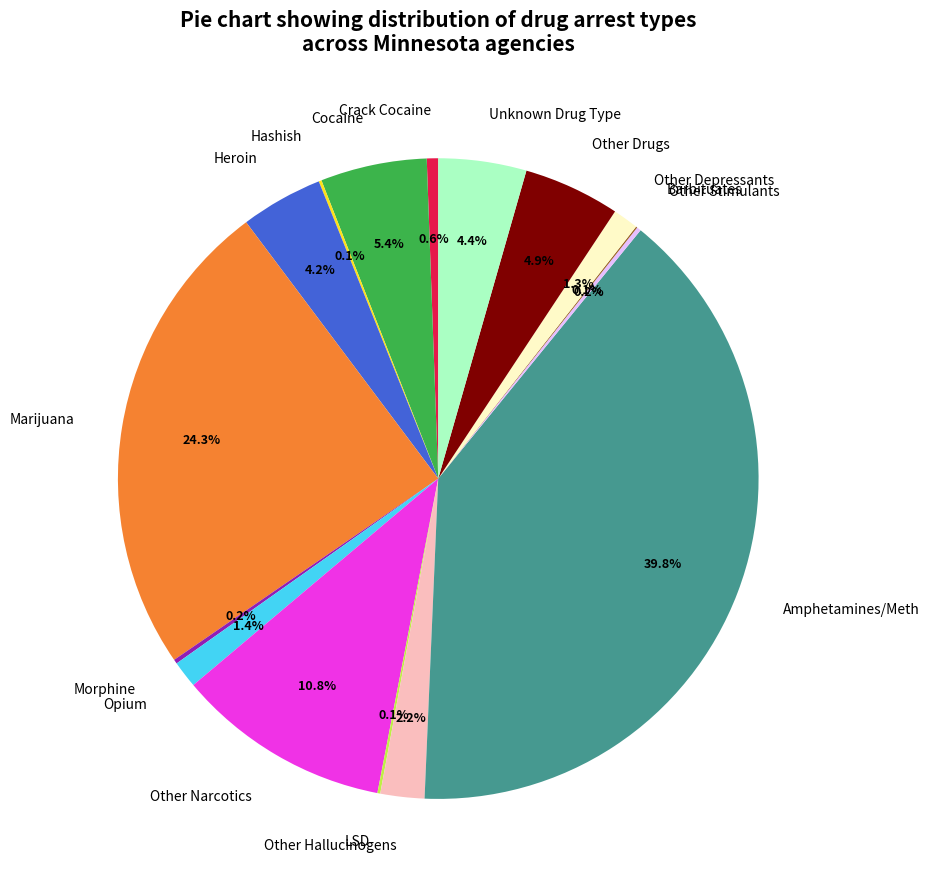

Which has a higher value, Amphetamines/Meth or Other Drugs?

Amphetamines/Meth